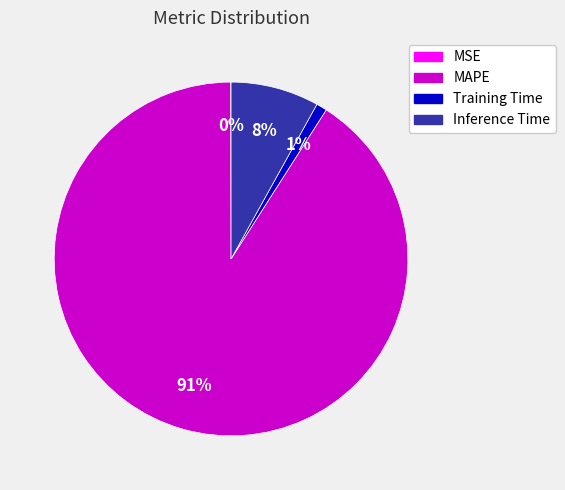

Which category has the biggest portion of the pie?

MAPE